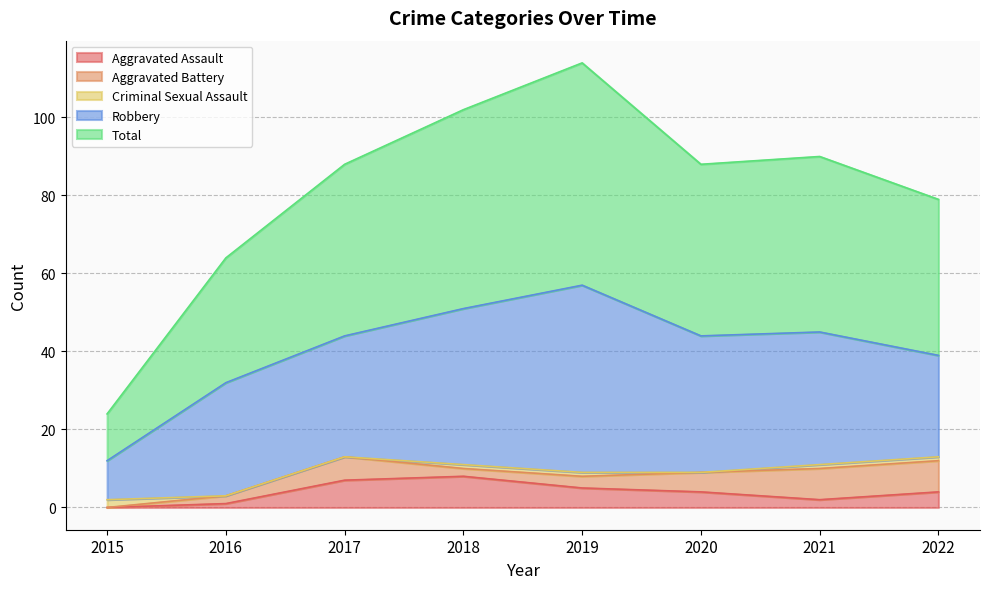

Which has a higher value, 2019 or 2022?

2019